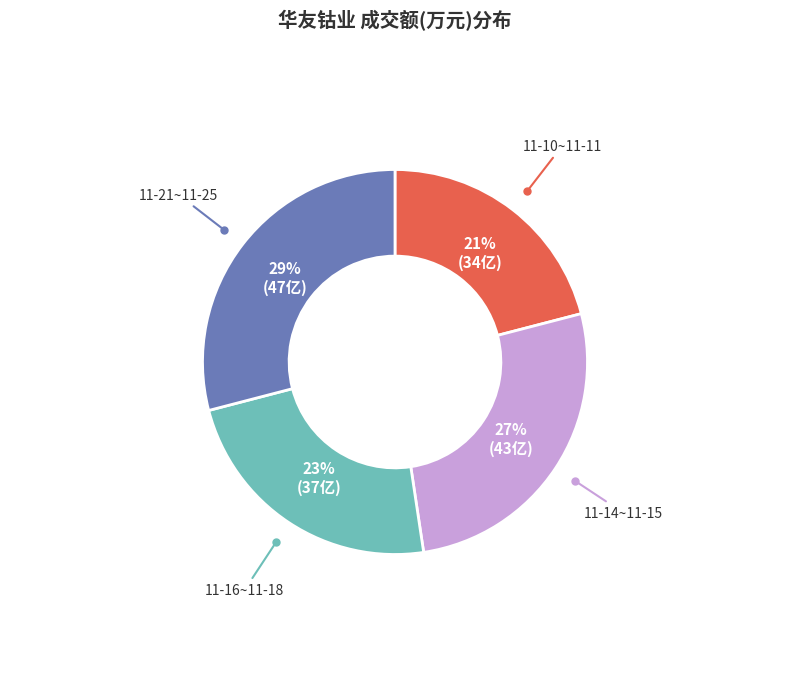

To the nearest percent, what is the average slice percentage?

25%